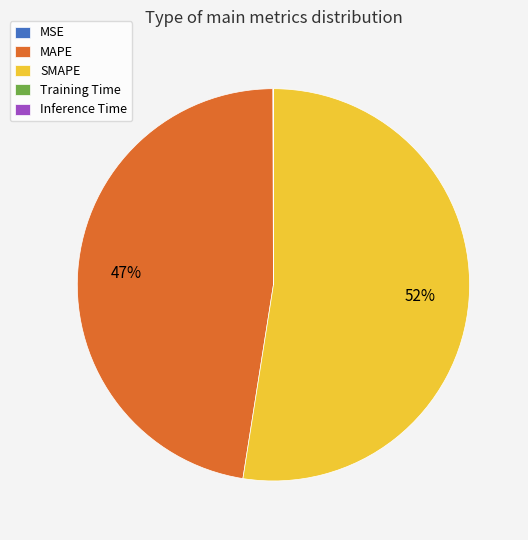

Which category has the biggest portion of the pie?

SMAPE